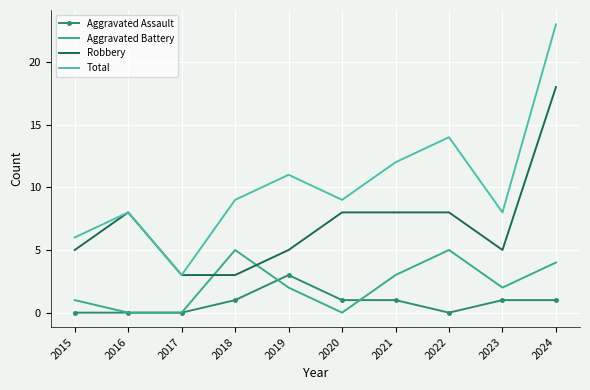

True or false: Robbery has a value of 4 at 2022.

False